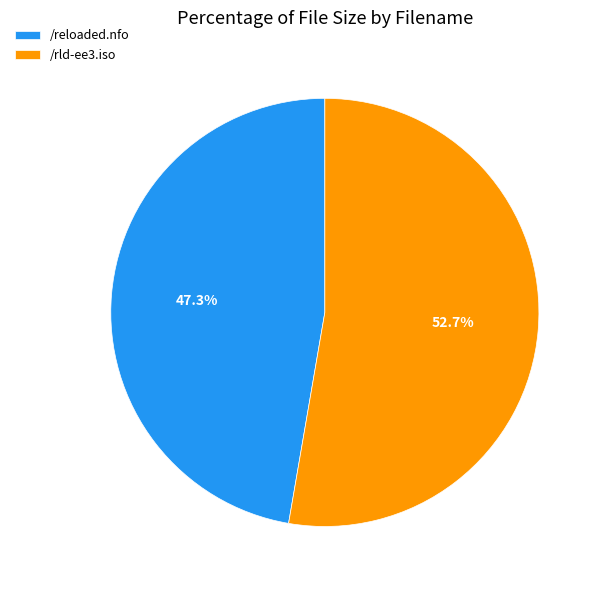

Between /reloaded.nfo and /rld-ee3.iso, which is larger?

/rld-ee3.iso